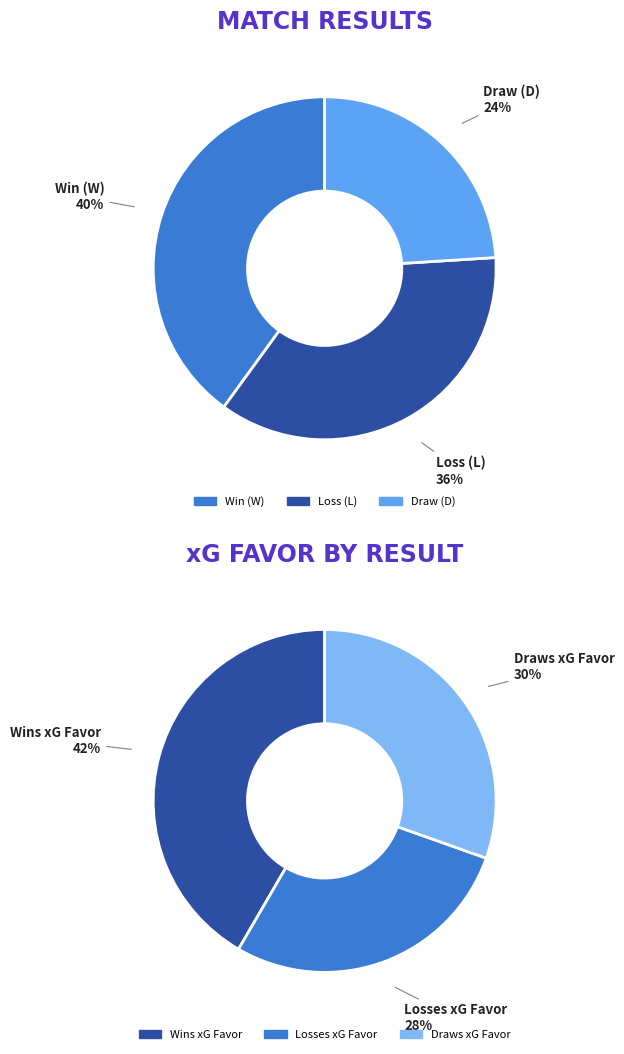

How much of the chart is everything except W?

60.0%